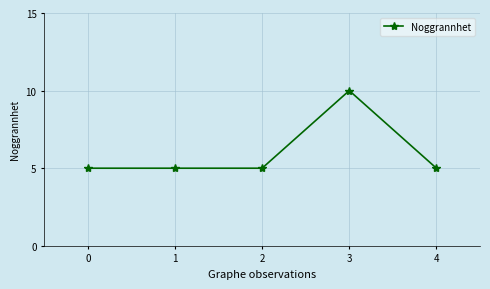

What is the value of the 1st point from the left?

5